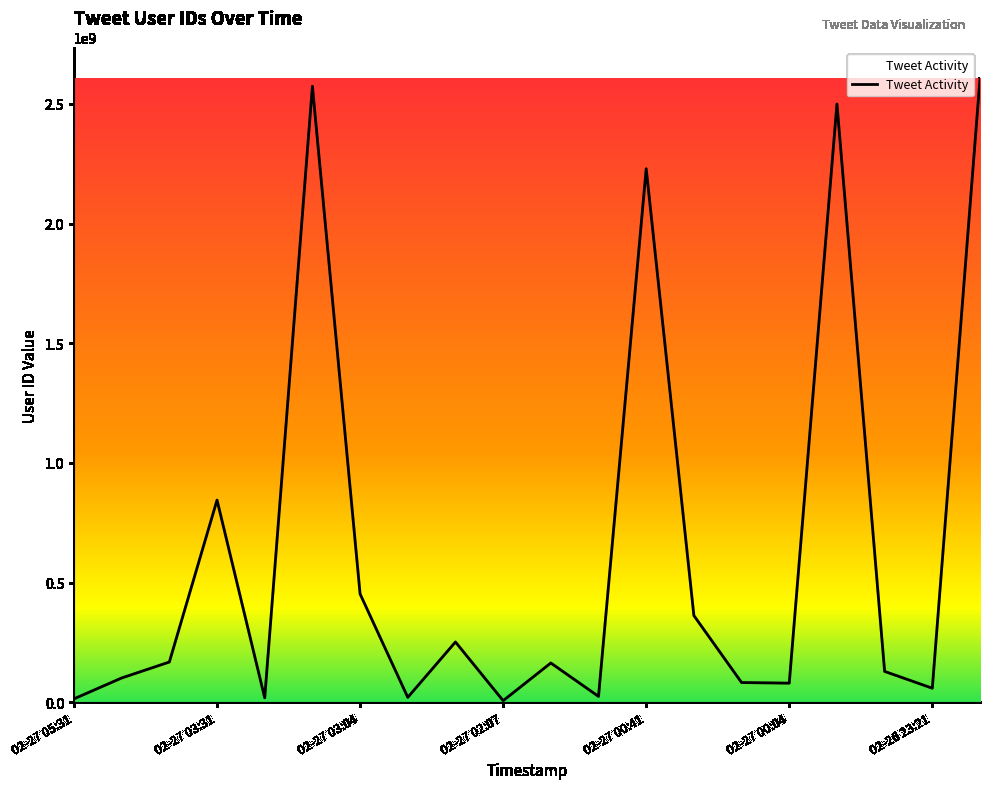

What is the maximum value shown in the chart?

2605772449